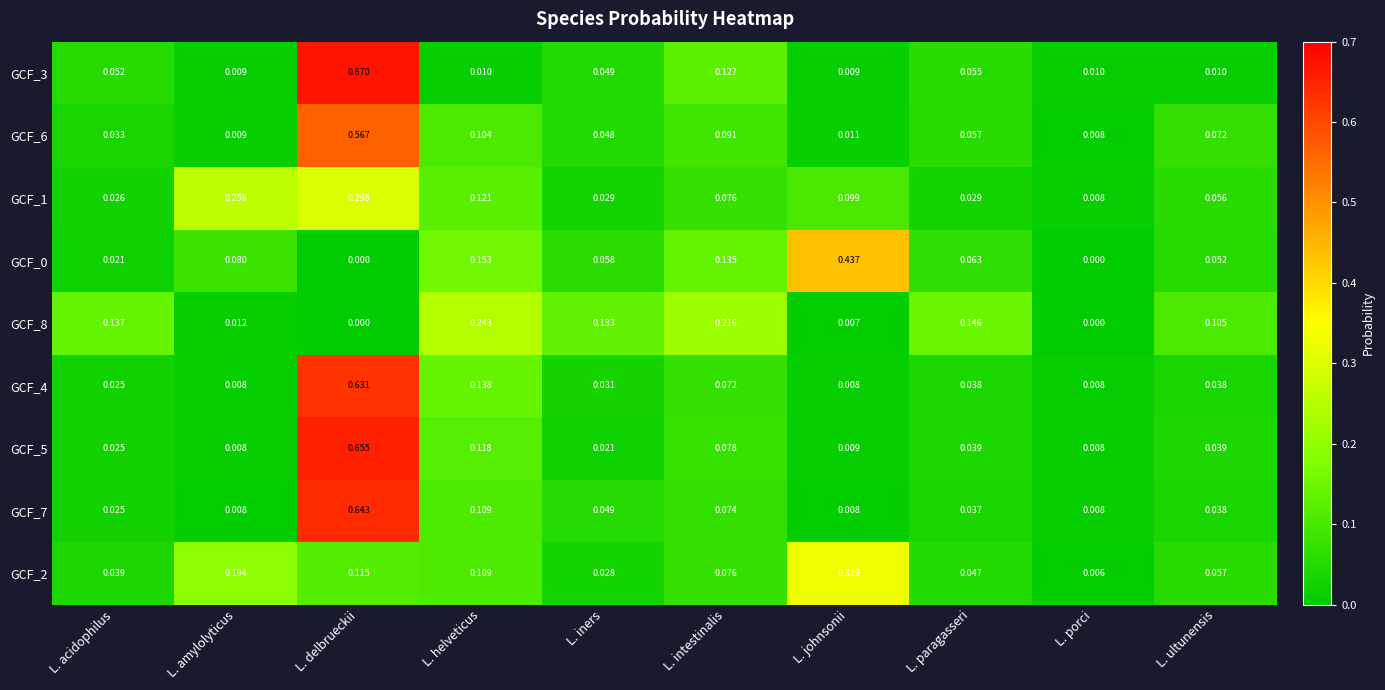

Is the value of GCF_5 at L. porci greater than the value of GCF_2 at L. amylolyticus?

No